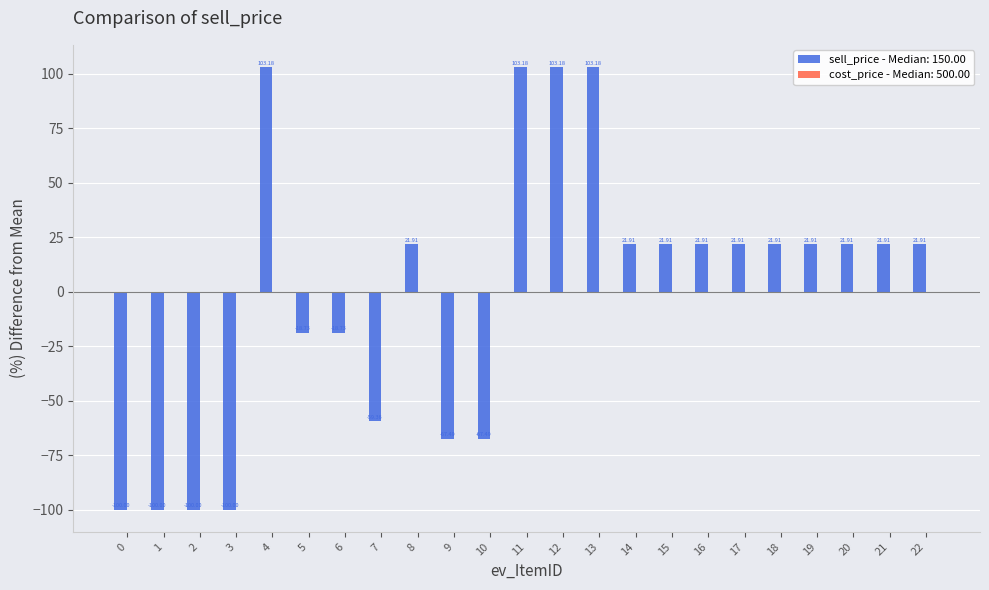

Reading right to left, what are all the values shown in this chart?

22=21.9	21=21.9	20=21.9	19=21.9	18=21.9	17=21.9	16=21.9	15=21.9	14=21.9	13=103.2	12=103.2	11=103.2	10=-67.5	9=-67.5	8=21.9	7=-59.4	6=-18.7	5=-18.7	4=103.2	3=-100.0	2=-100.0	1=-100.0	0=-100.0